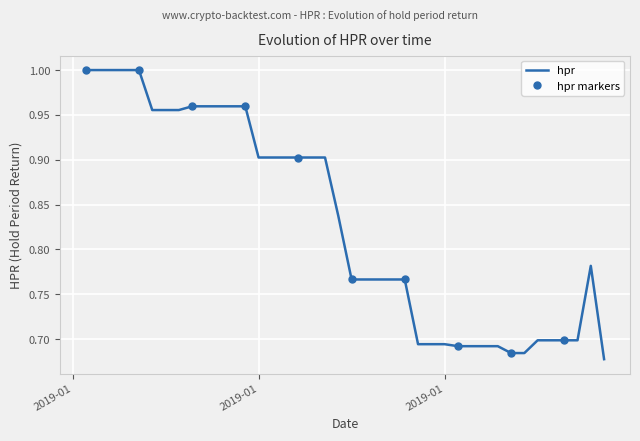

Reading right to left, list all the values displayed in this chart.

0.7	0.8	0.7	0.7	0.7	0.7	0.7	0.7	0.7	0.7	0.7	0.7	0.7	0.7	0.7	0.8	0.8	0.8	0.8	0.8	0.8	0.9	0.9	0.9	0.9	0.9	0.9	1.0	1.0	1.0	1.0	1.0	1.0	1.0	1.0	1.0	1.0	1.0	1.0	1.0